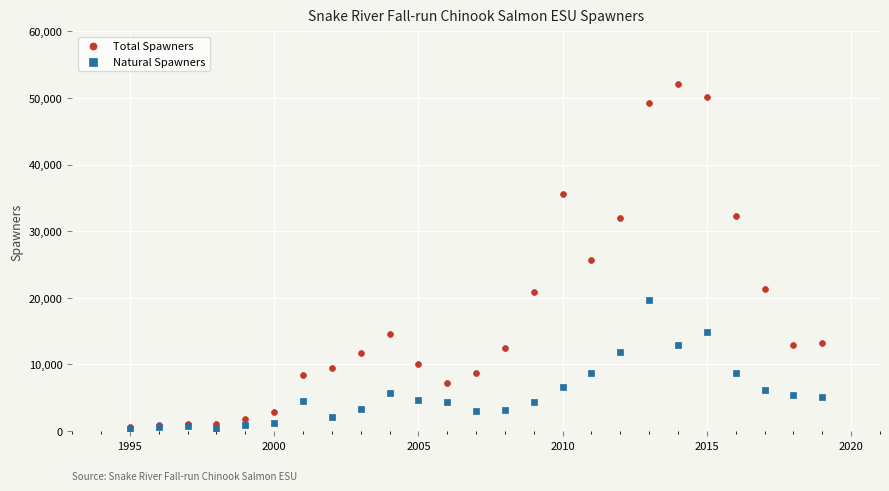

What are all the series names shown in the legend?

Total Spawners, Natural Spawners